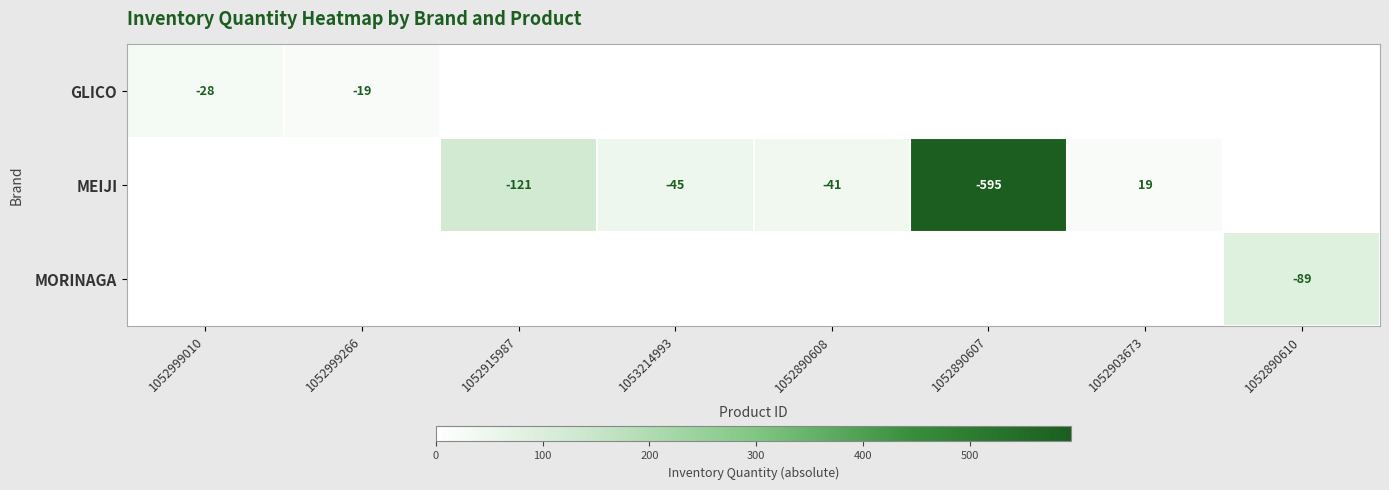

True or false: GLICO has a value of -29 at 1052999266.

False